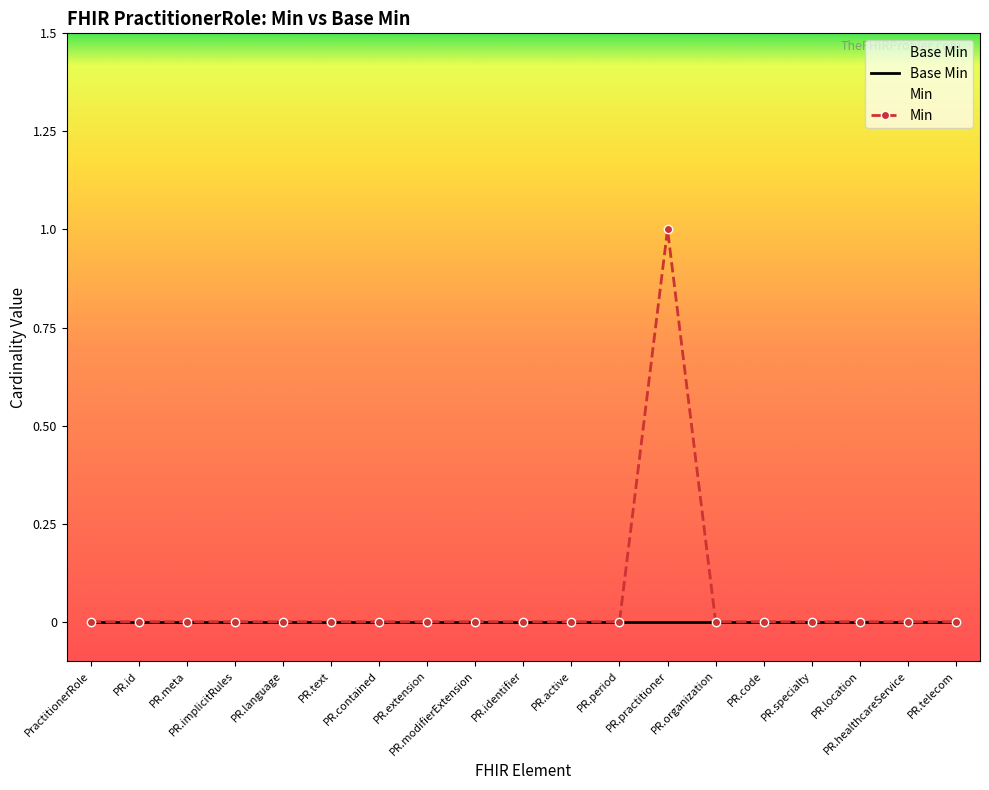

The Min series shows 1 at PR.telecom. True or false?

False